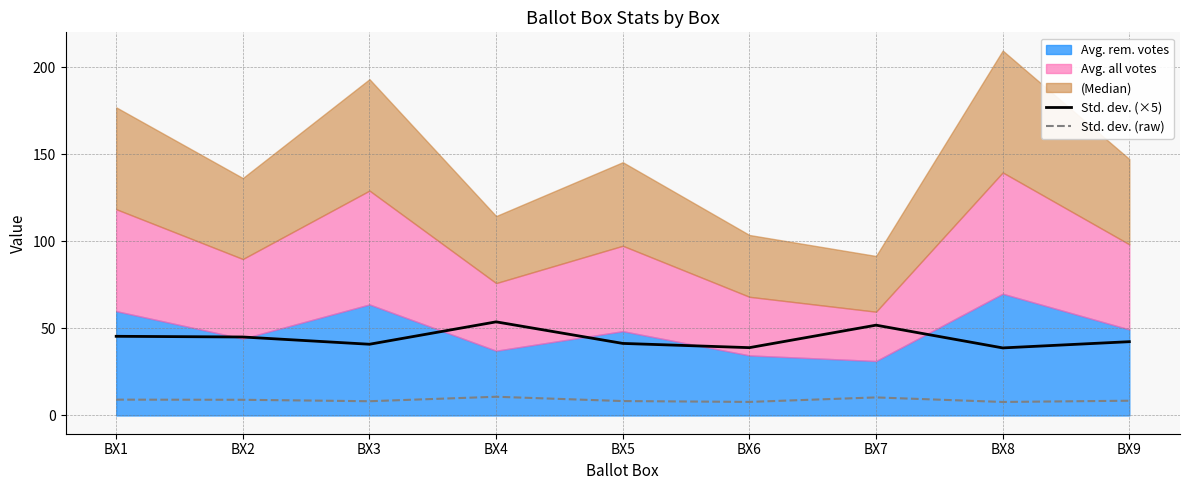

True or false: Std. dev. (raw) and Std. dev. (×5) cross at least once.

False